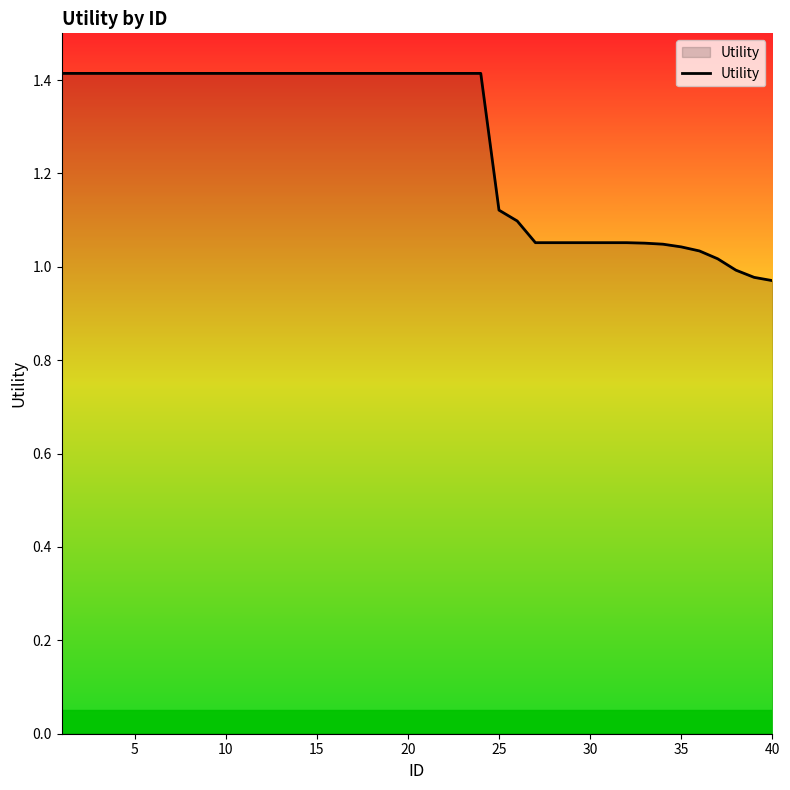

What is the difference between the maximum and minimum values?

0.4